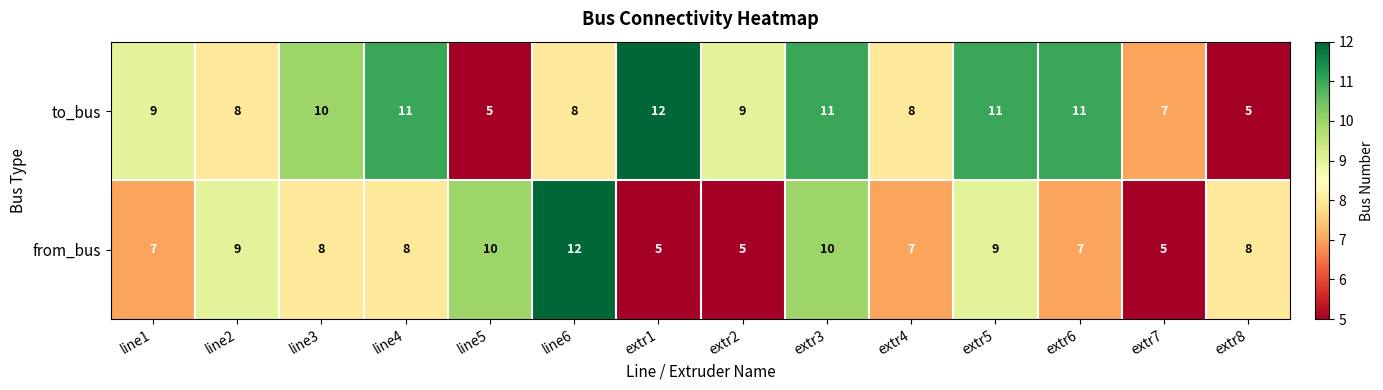

At which category is the sum across all series the highest?

extr3